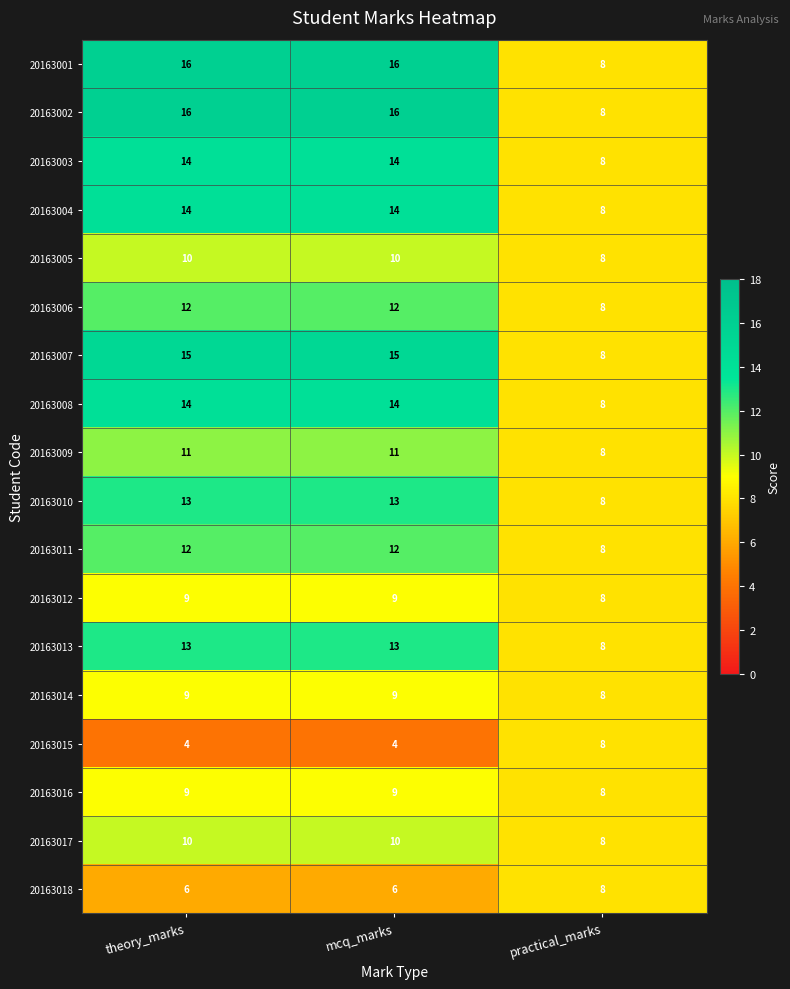

What is the total value across all series at theory_marks?

207